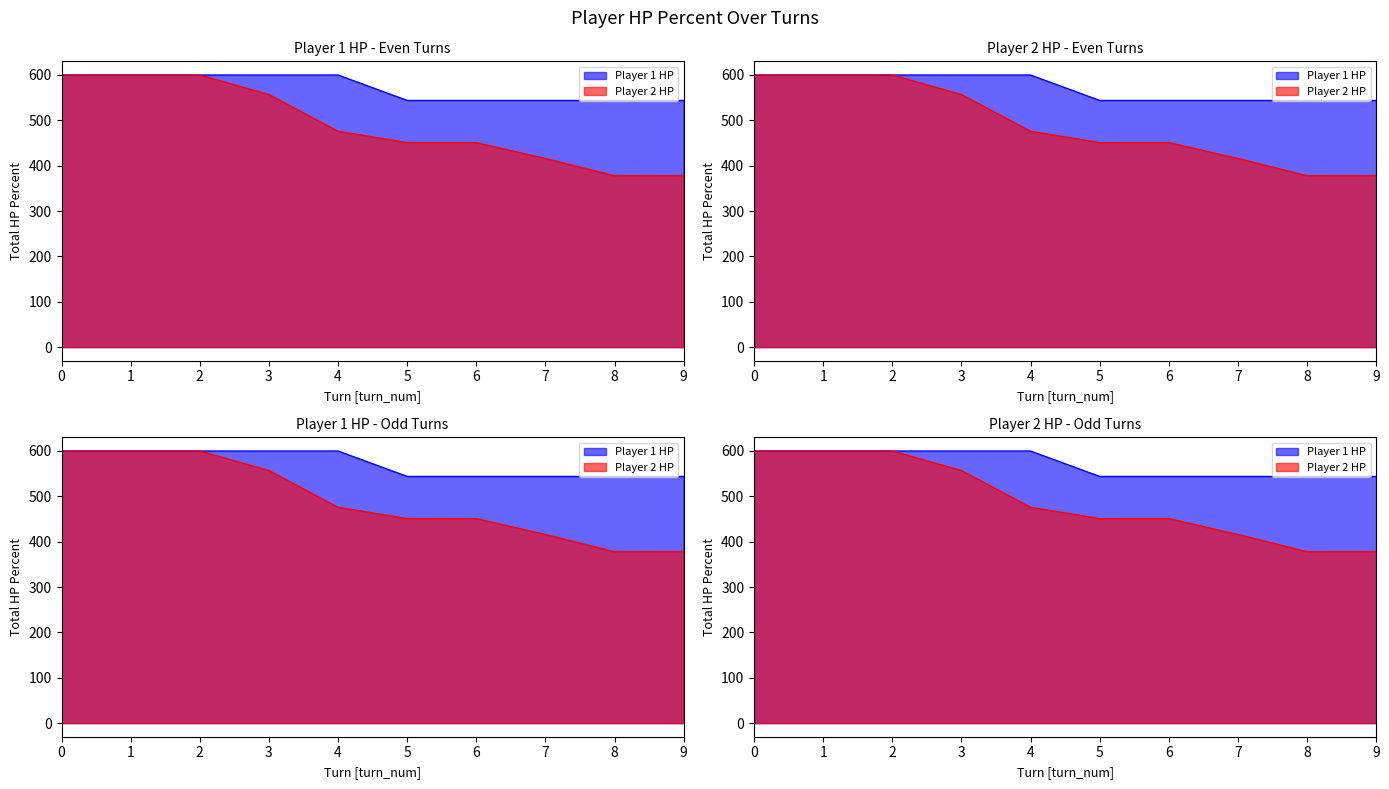

True or false: player2_total_hpPercent and player1_total_hpPercent cross at least once.

False